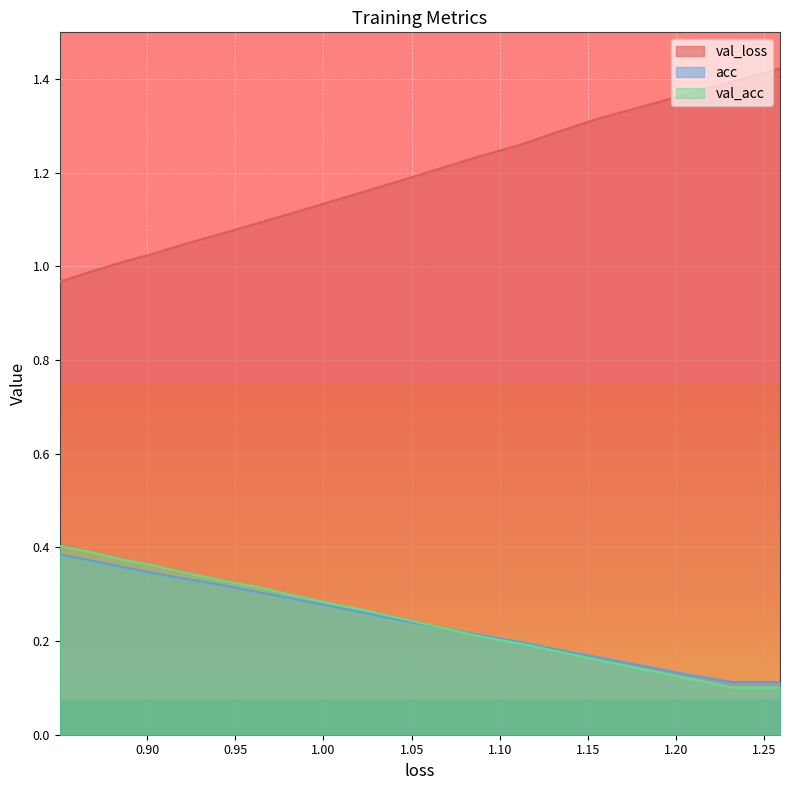

What is the difference between the second highest and minimum values in the val_loss series?

0.4